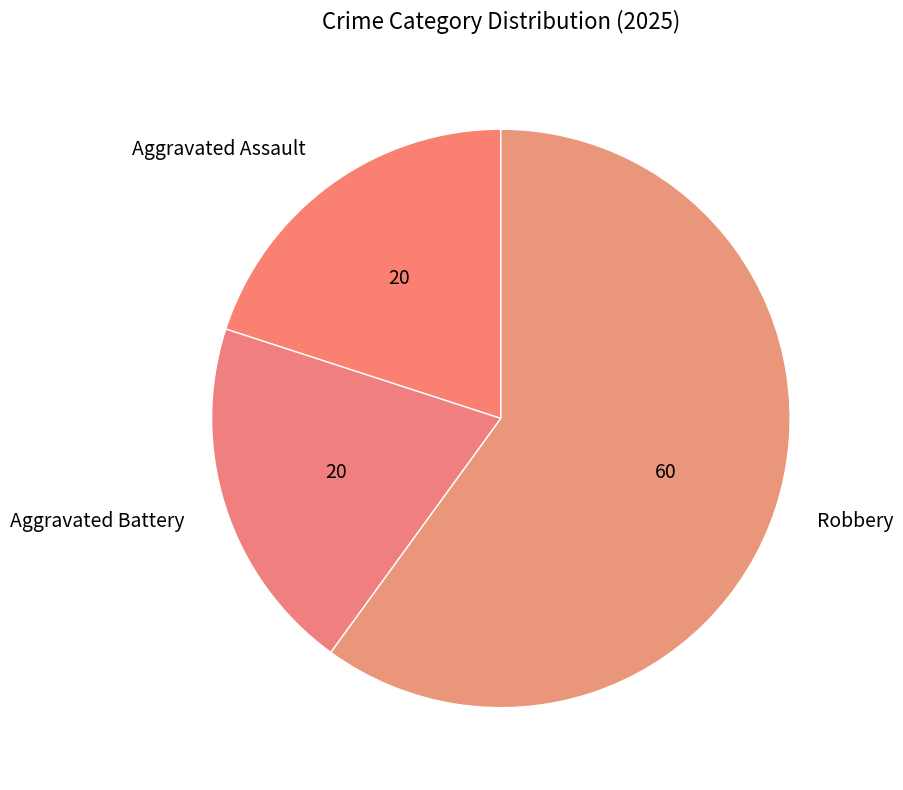

The Aggravated Battery slice represents 9% of the pie. True or false?

False